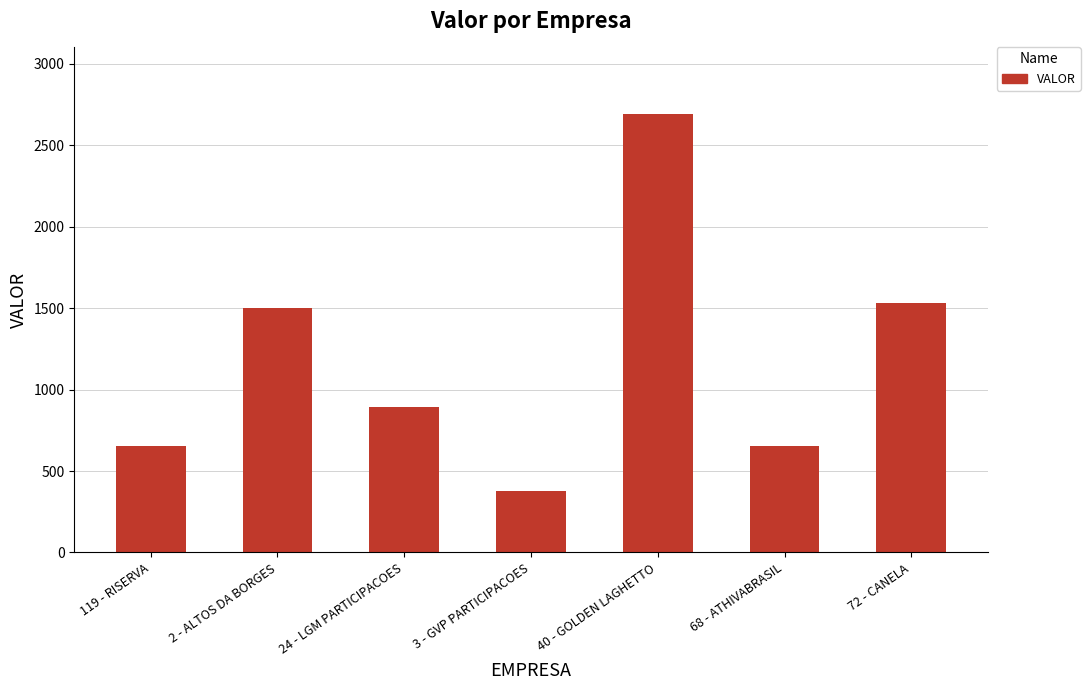

Which has a higher value, 40 - GOLDEN LAGHETTO or 3 - GVP PARTICIPACOES?

40 - GOLDEN LAGHETTO